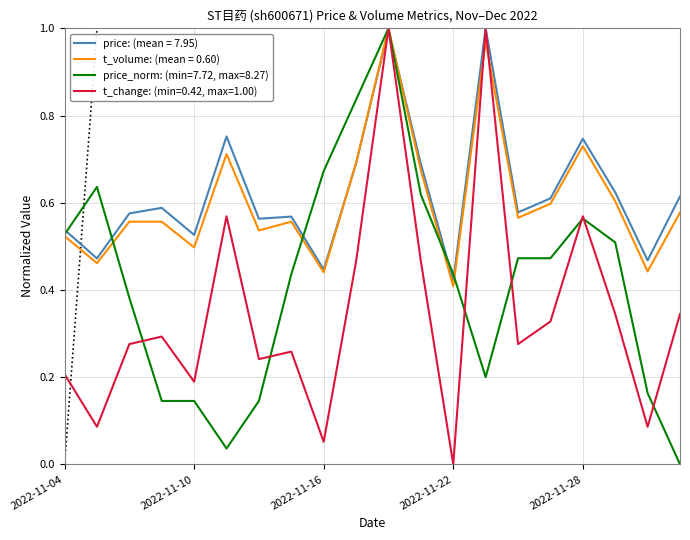

How many lines are shown in the chart?

4